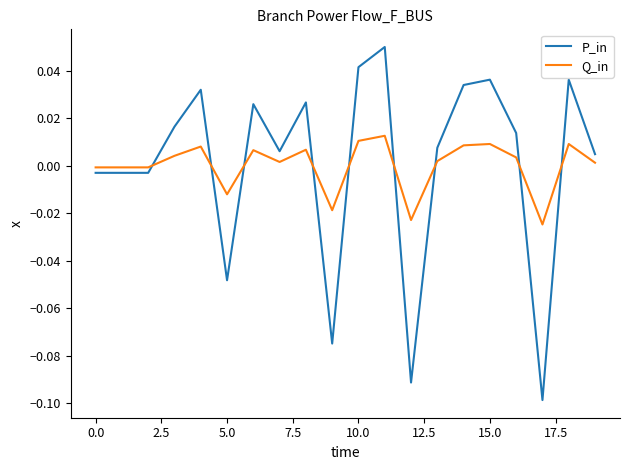

List the series in order of their peak value, lowest first.

Q_in, P_in